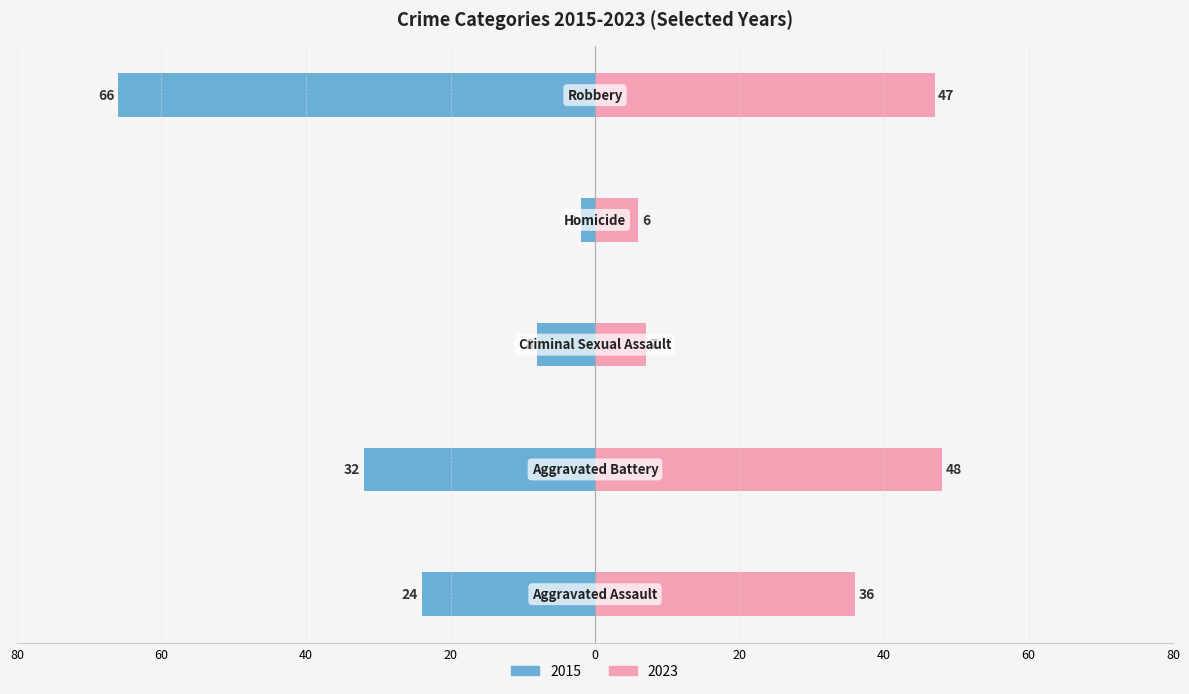

What is the label of the 2nd bar from the right?

Homicide